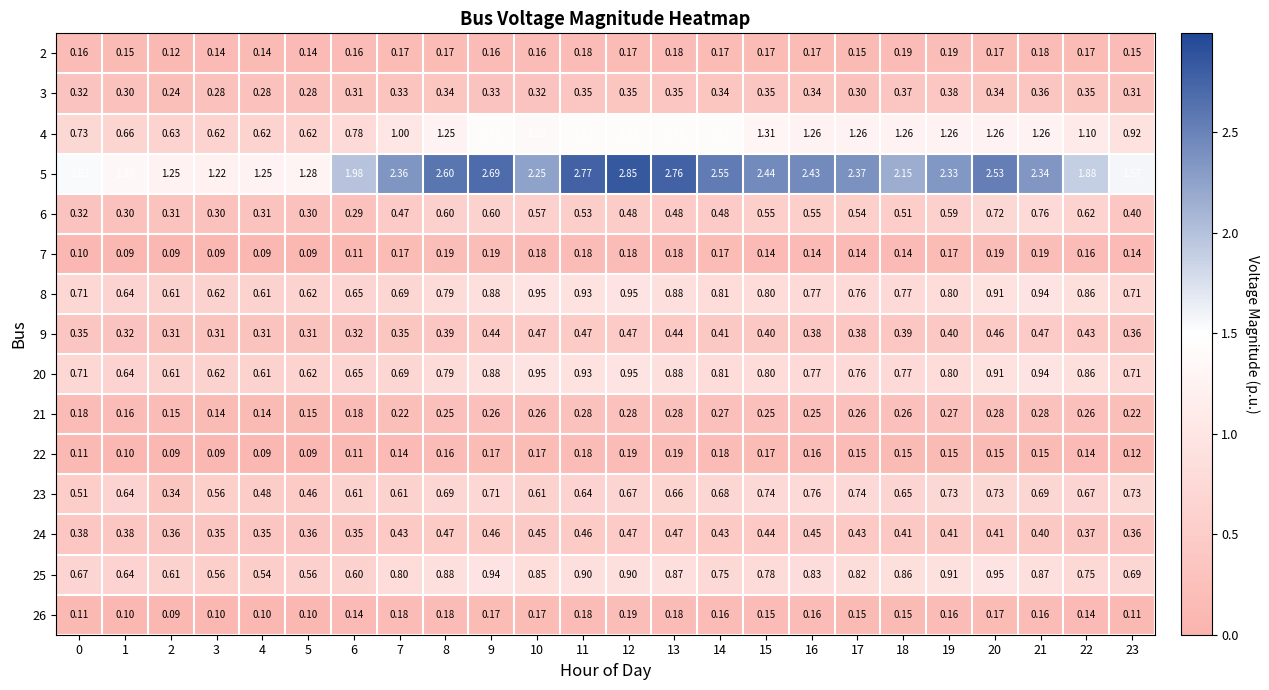

Is the value of 23 at 21 greater than the value of 25 at 9?

No